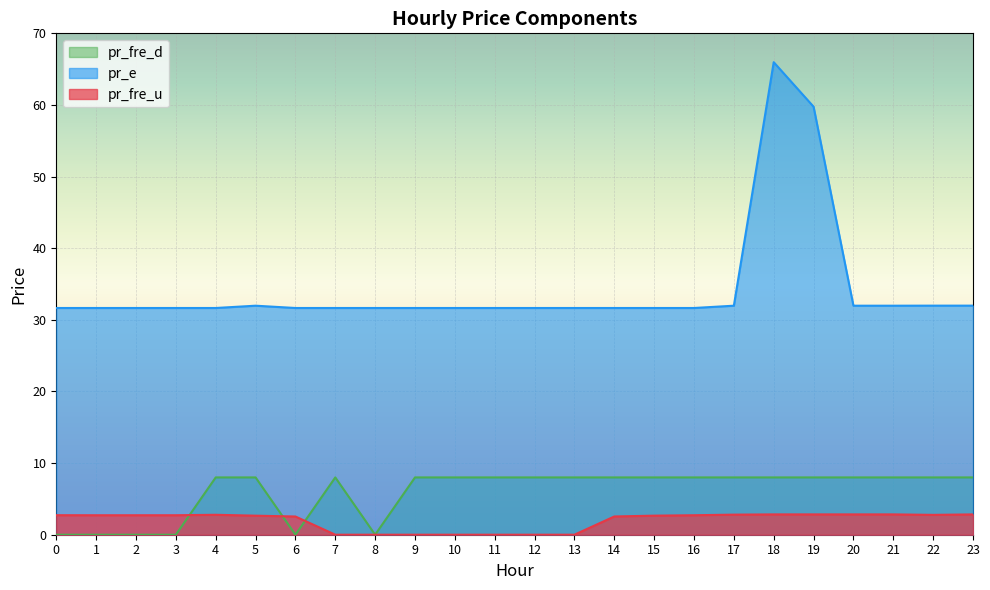

Reading left to right, transcribe all the data shown in this chart.

pr_fre_u: 2.7	2.7	2.7	2.7	2.8	2.7	2.5	0.0	0.0	0.0	0.0	0.0	0.0	0.0	2.5	2.7	2.7	2.8	2.8	2.8	2.8	2.8	2.8	2.8
pr_e: 31.7	31.7	31.7	31.7	31.7	32.0	31.7	31.7	31.7	31.7	31.7	31.7	31.7	31.7	31.7	31.7	31.7	32.0	66.0	59.8	32.0	32.0	32.0	32.0
pr_fre_d: 0.0	0.0	0.0	0.0	8.0	8.0	0.0	8.0	0.0	8.0	8.0	8.0	8.0	8.0	8.0	8.0	8.0	8.0	8.0	8.0	8.0	8.0	8.0	8.0